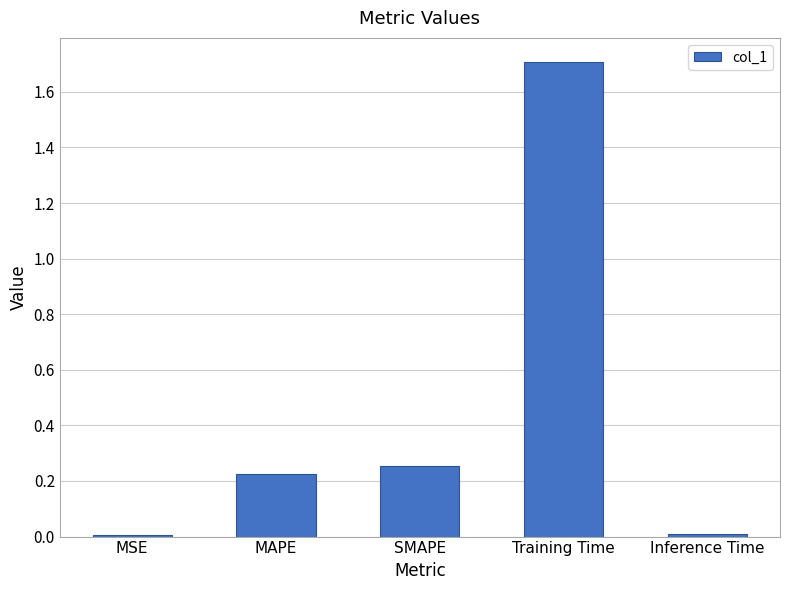

The chart shows a value of 0.3 at MAPE. True or false?

False